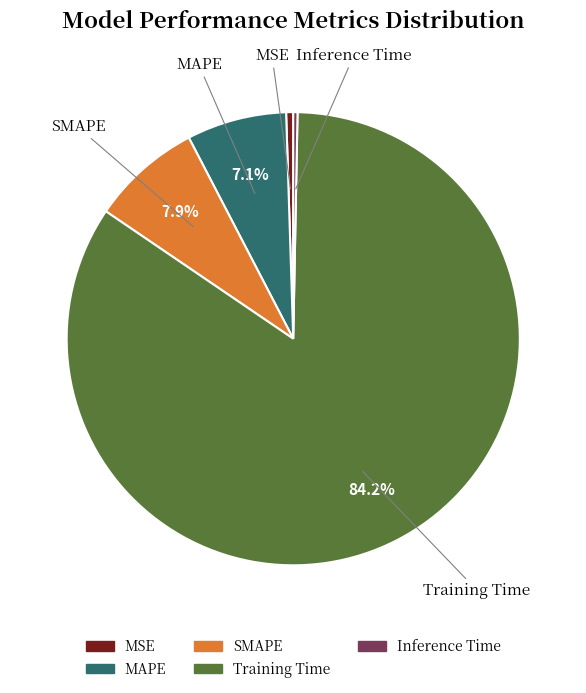

To the nearest percent, what percentage of the pie is MAPE?

7%